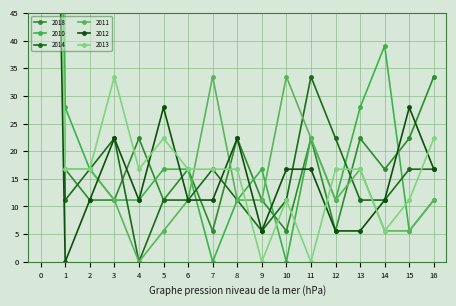

How many lines are shown in the chart?

6